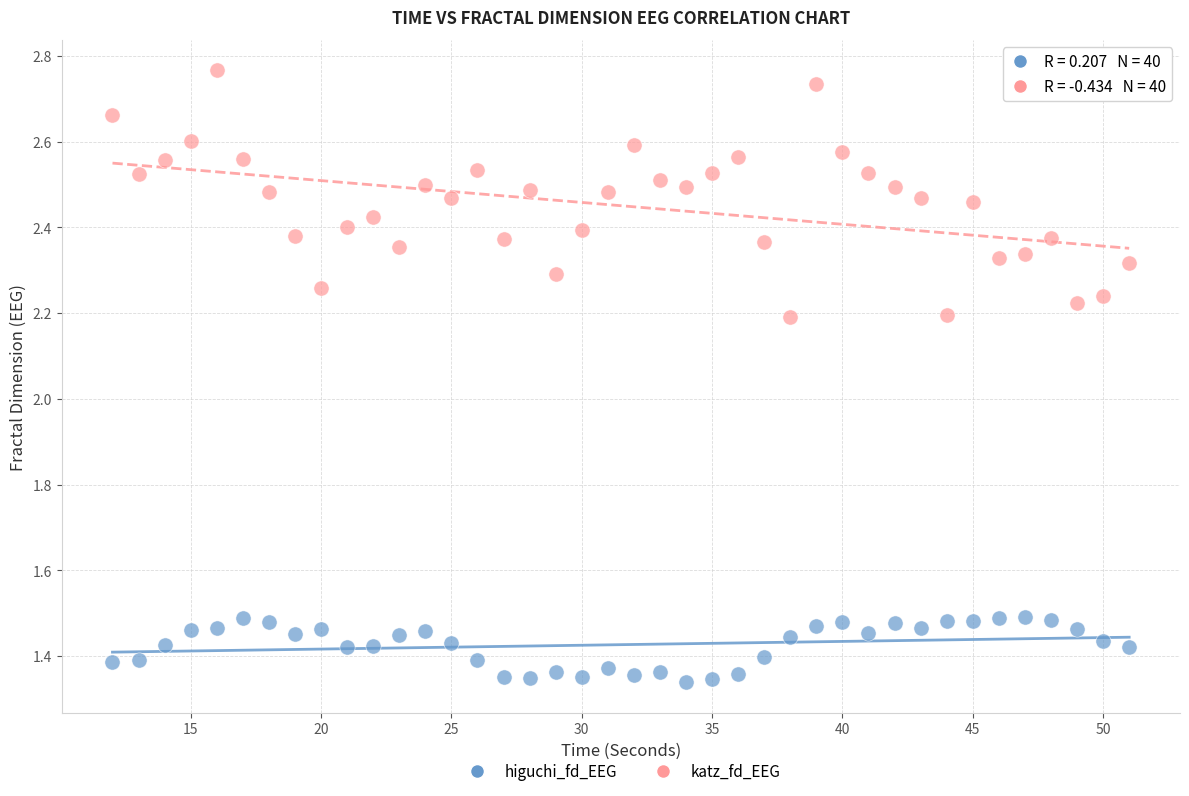

What are all the series names shown in the legend?

higuchi_fd_EEG, katz_fd_EEG